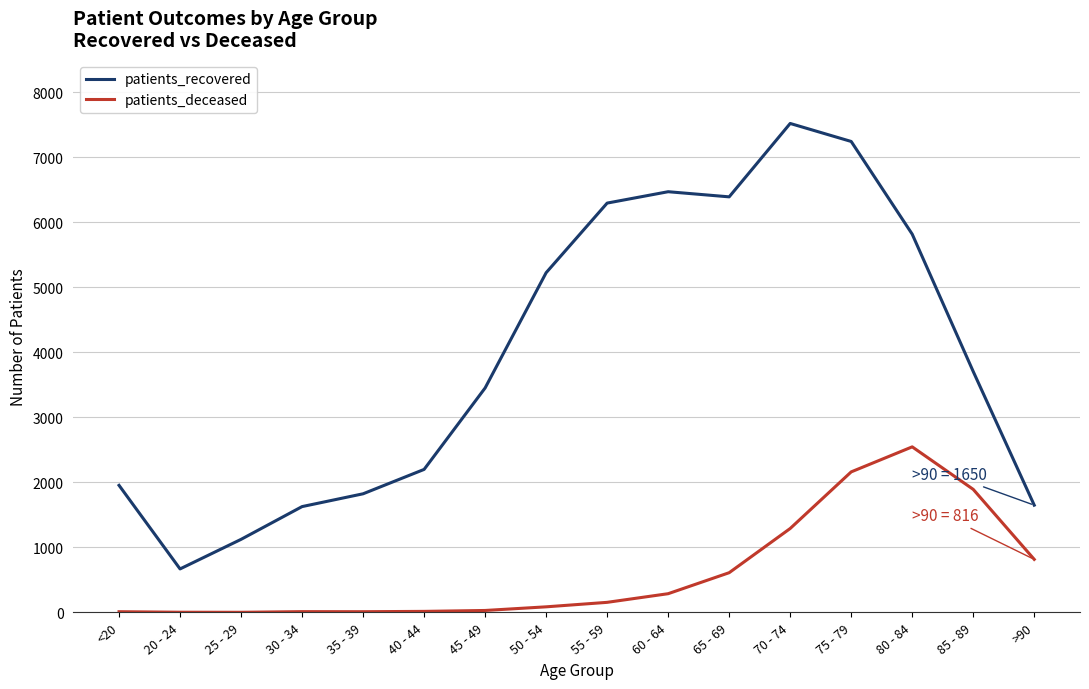

List the series in order of their peak value, lowest first.

patients_deceased, patients_recovered